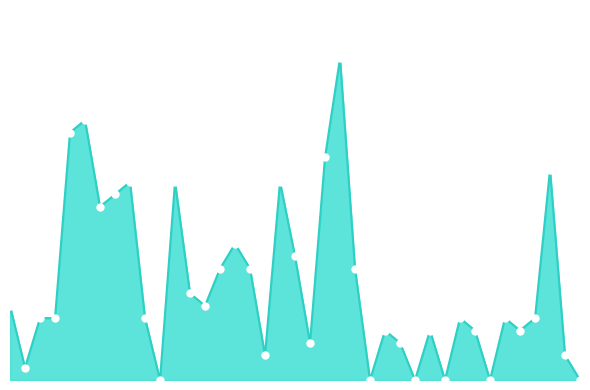

What is the maximum value shown in the chart?

26